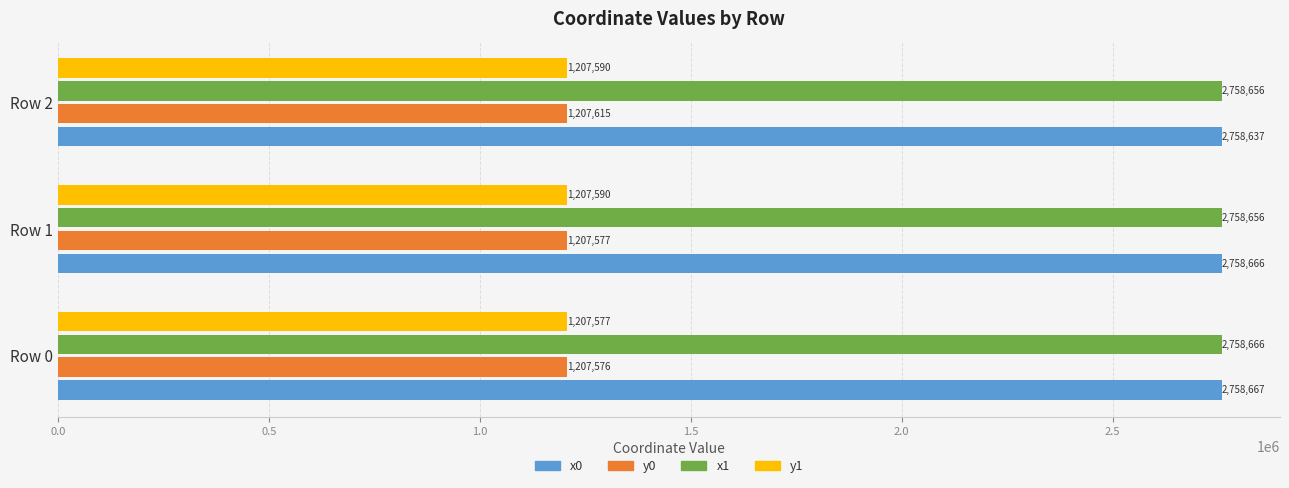

True or false: y0 has a value of 1655043.2 at Row 0.

False